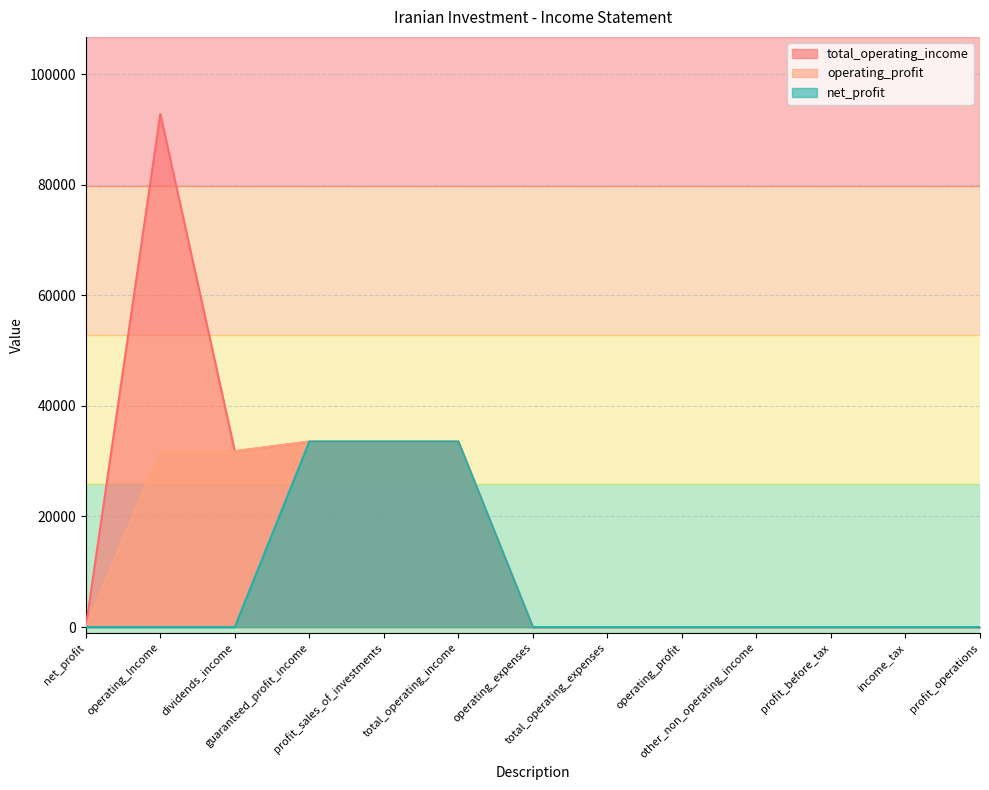

Rank the series at other_non_operating_income from lowest to highest value.

total_operating_income, operating_profit, net_profit